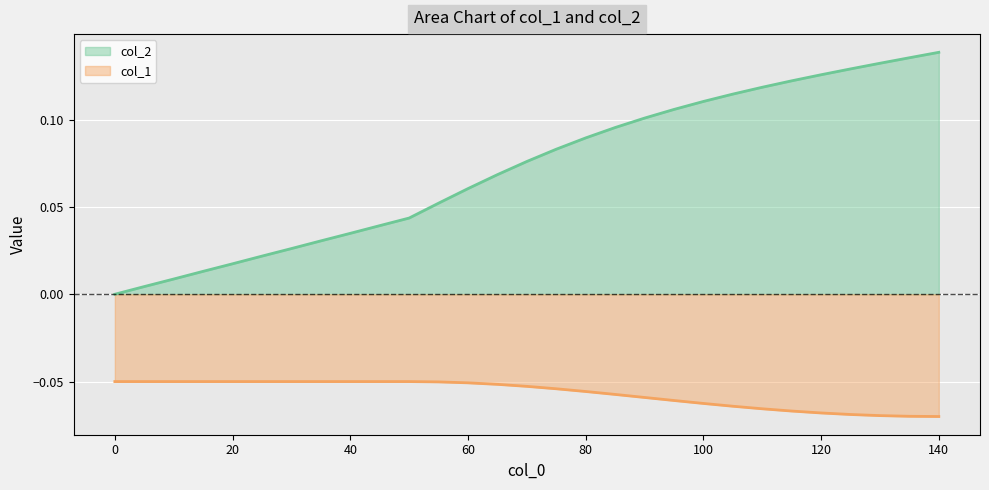

List the series in order of their peak value, highest first.

col_2, col_1